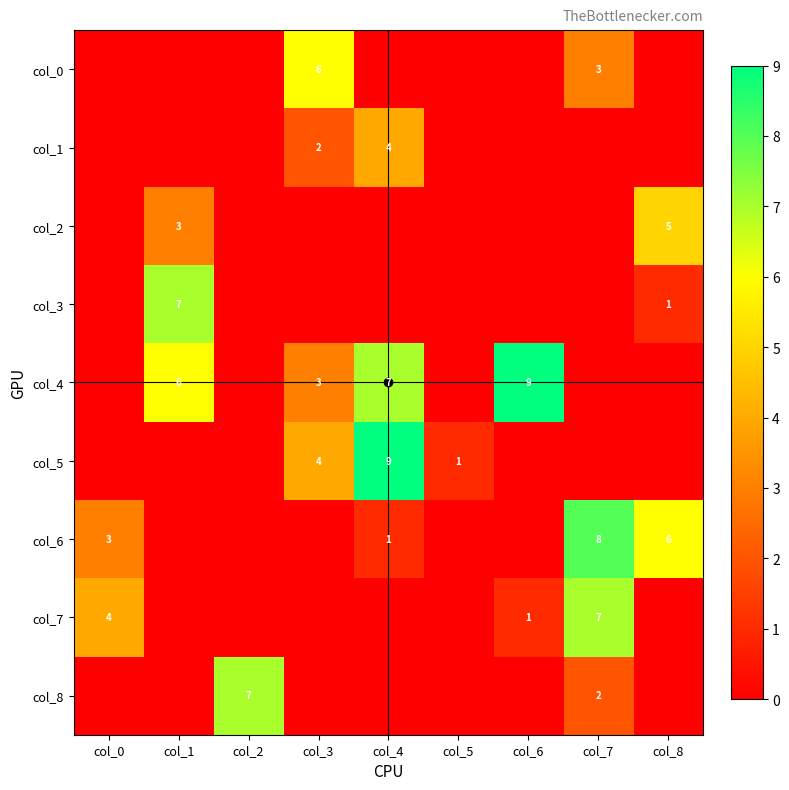

Which category has the highest value across all series?

col_6